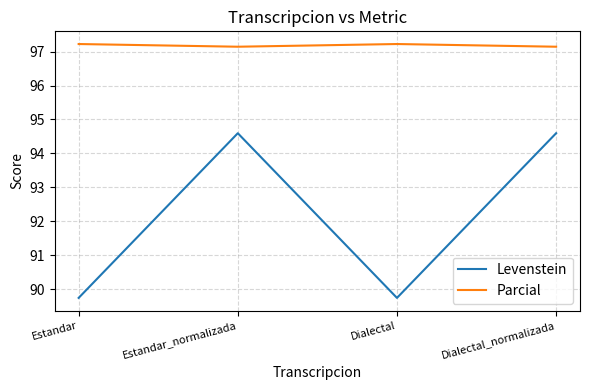

In Parcial, how many points are higher than both neighbors (excluding endpoints)?

1